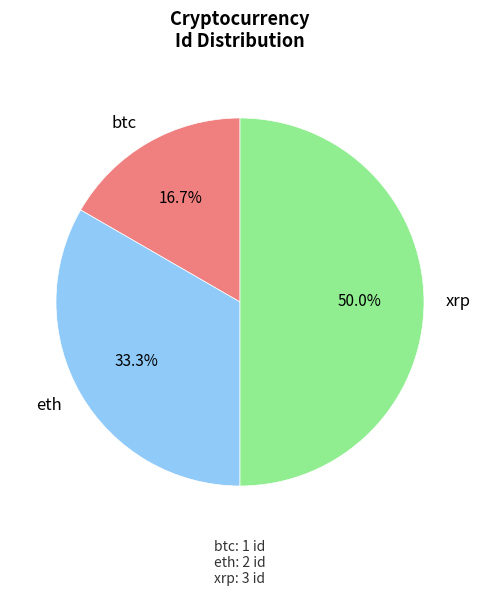

Count the number of slices in the pie.

3